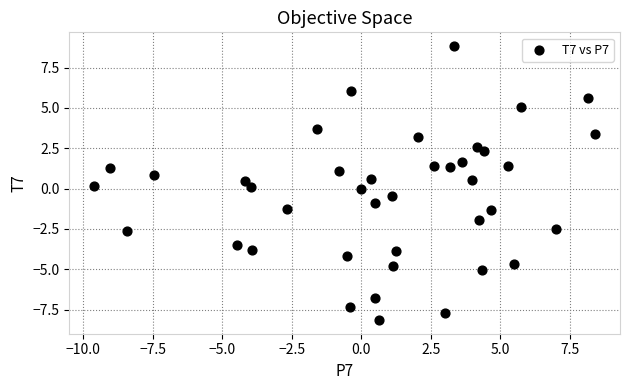

What is the range of Y values (max minus min)?

17.0